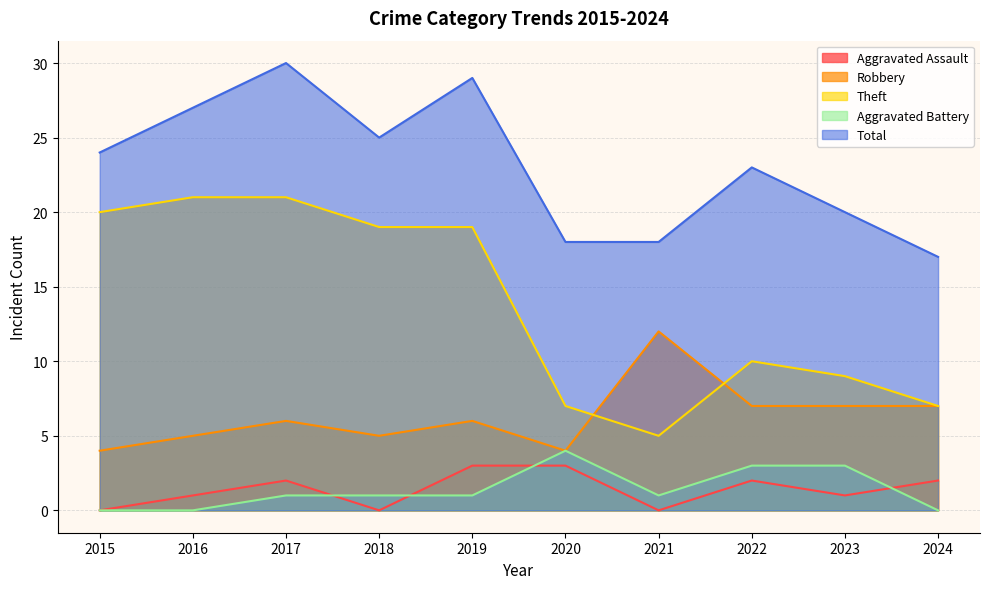

Between 2017 and 2022, which series saw the biggest shift?

Theft